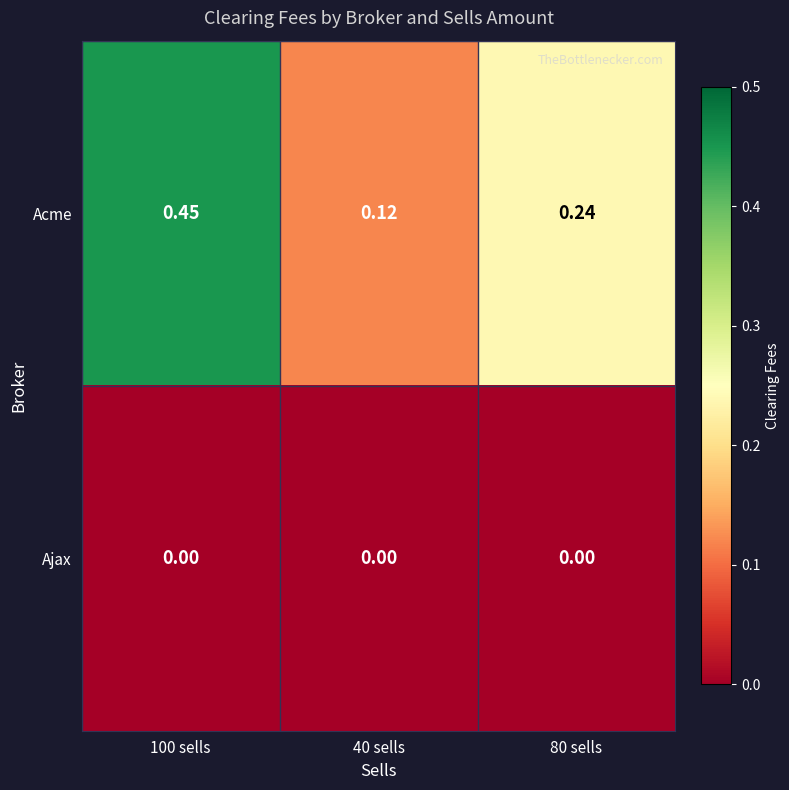

Is the value of Ajax at 80 sells greater than the value of Acme at 80 sells?

No